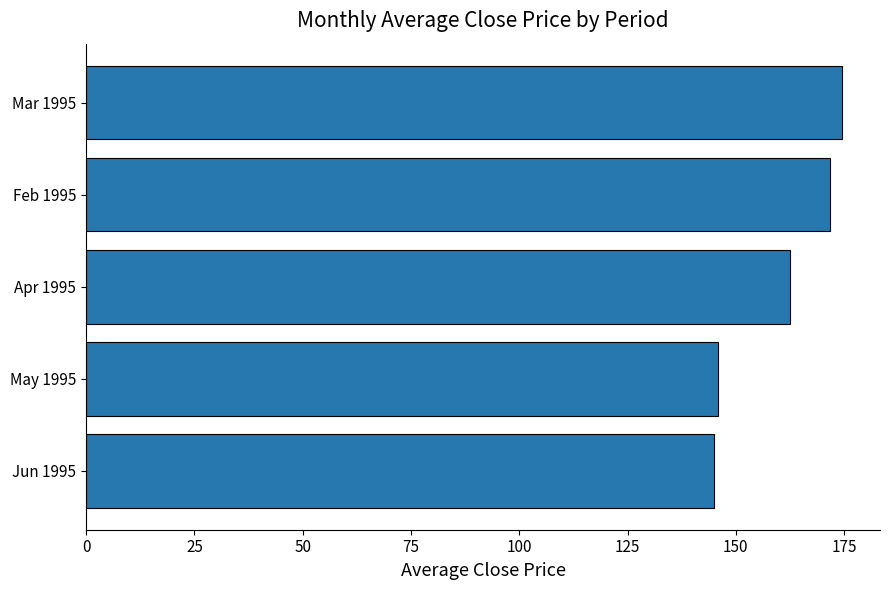

What is the sum of all values?

799.8